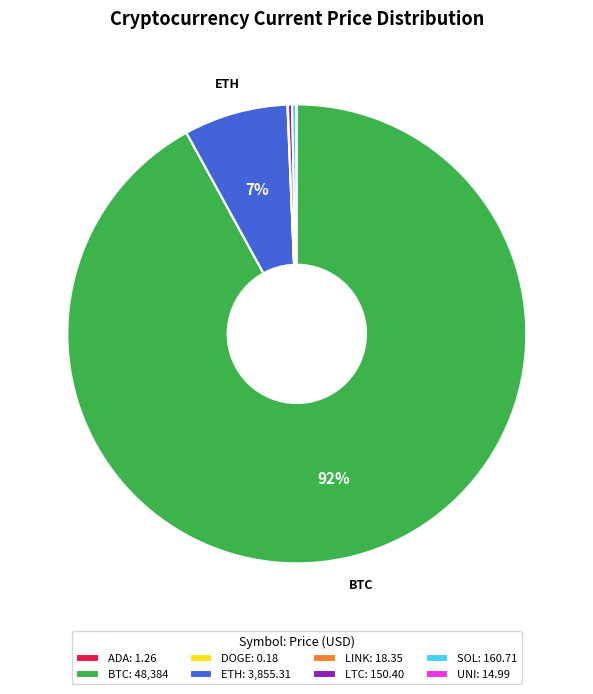

Which has a higher value, ETH: 3,855.31 or BTC: 48,384?

BTC: 48,384